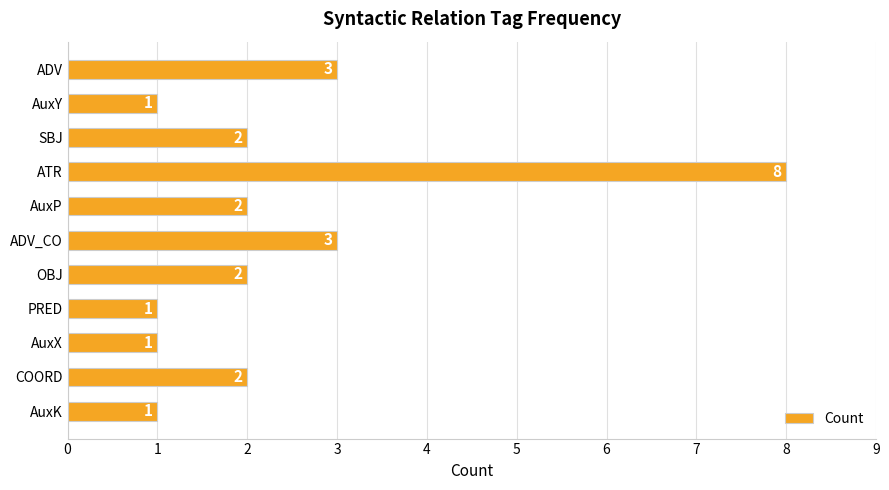

How many values are between 1 and 3?

10